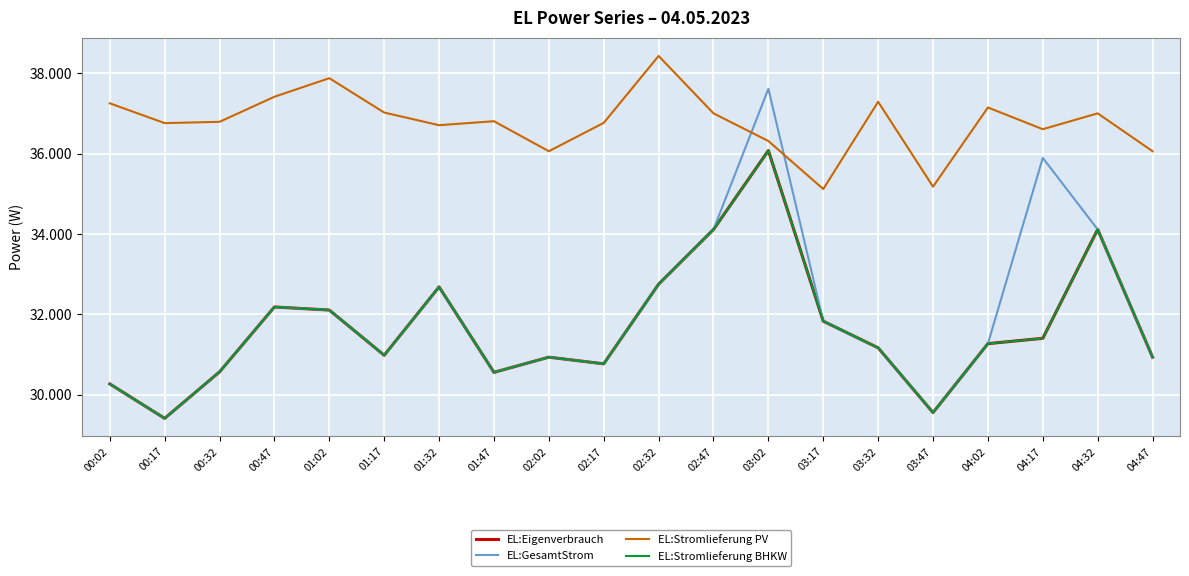

Which series has the widest spread of values?

EL:GesamtStrom